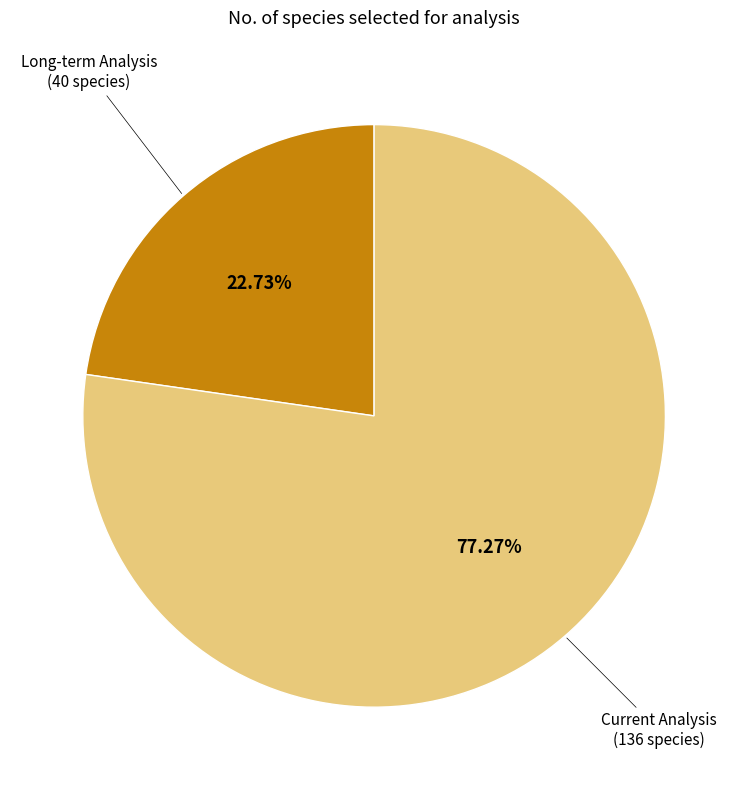

Count the number of slices in the pie.

2